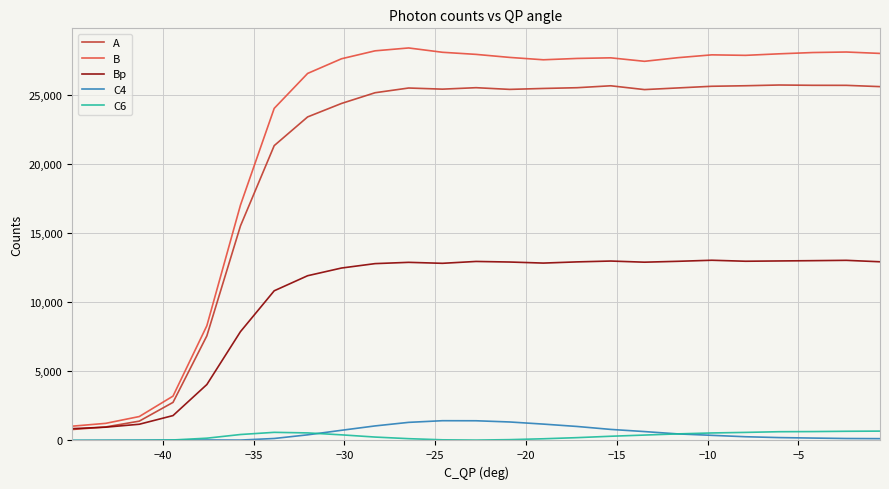

Which series has the largest total across all categories?

B